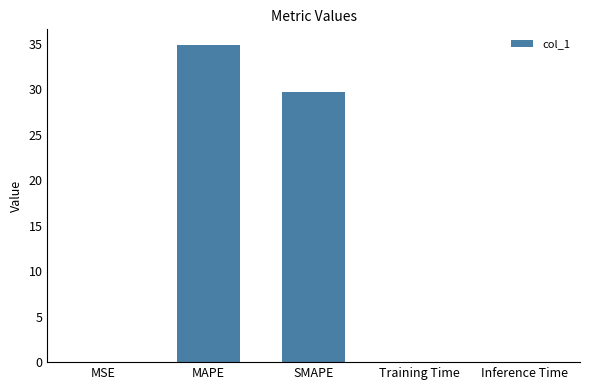

Which label corresponds to the largest value in the chart?

MAPE